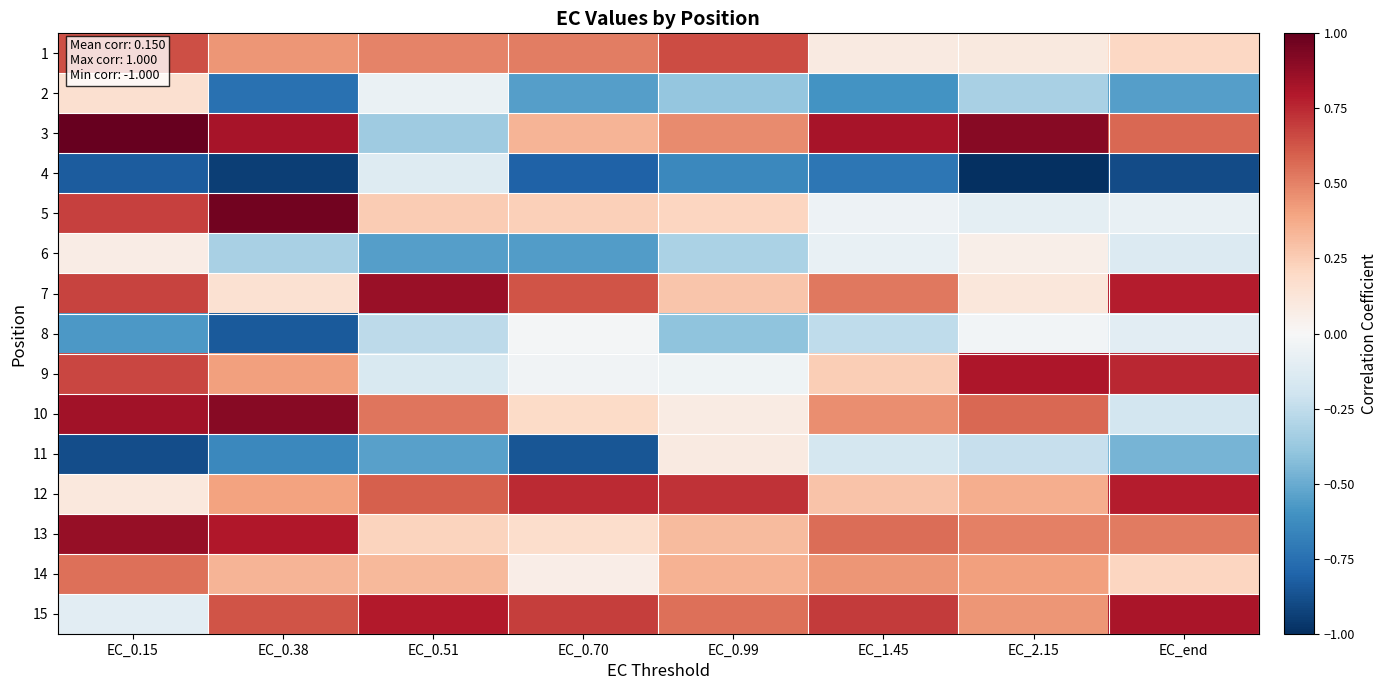

How many series are shown in this chart?

15